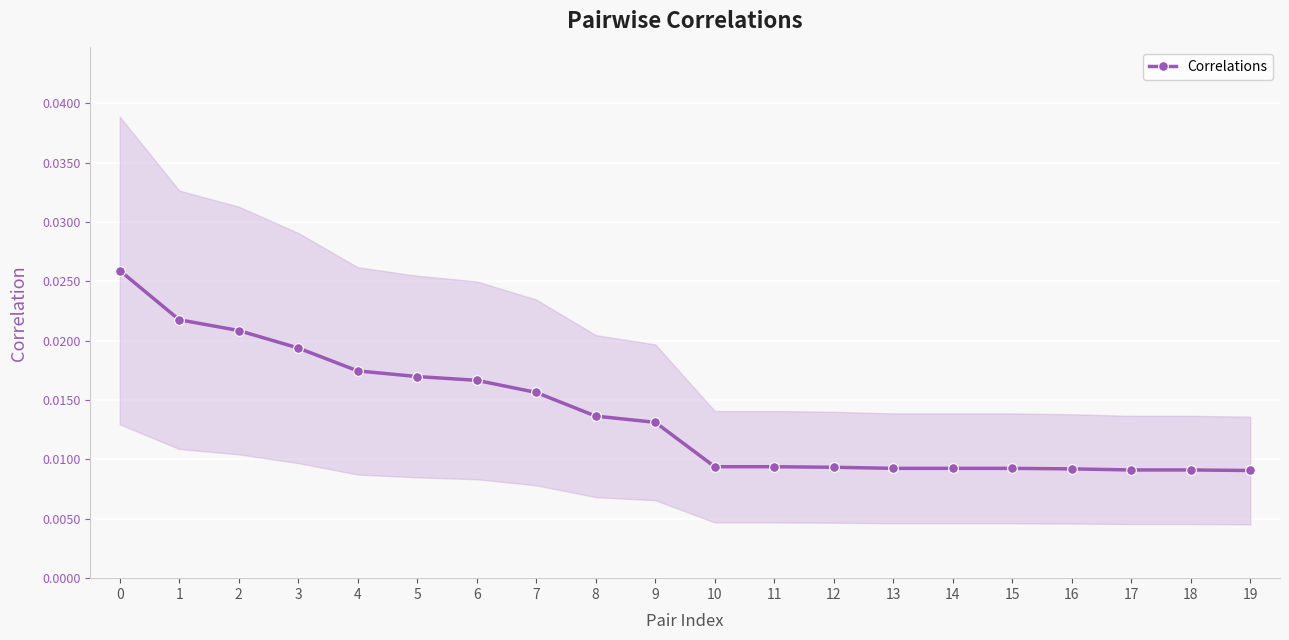

Count the Correlations values in the range 0 to 1.

20